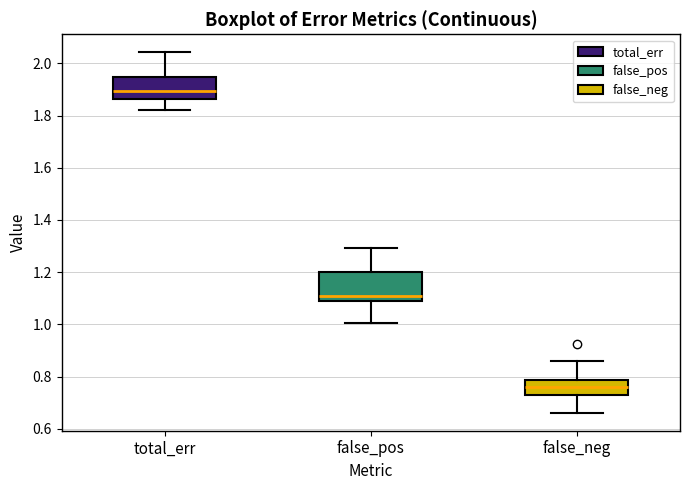

Where does the lower whisker of the box for false_pos end on the y-axis? The values are not printed on the chart, so give them approximately, as read against the axis.

1.00